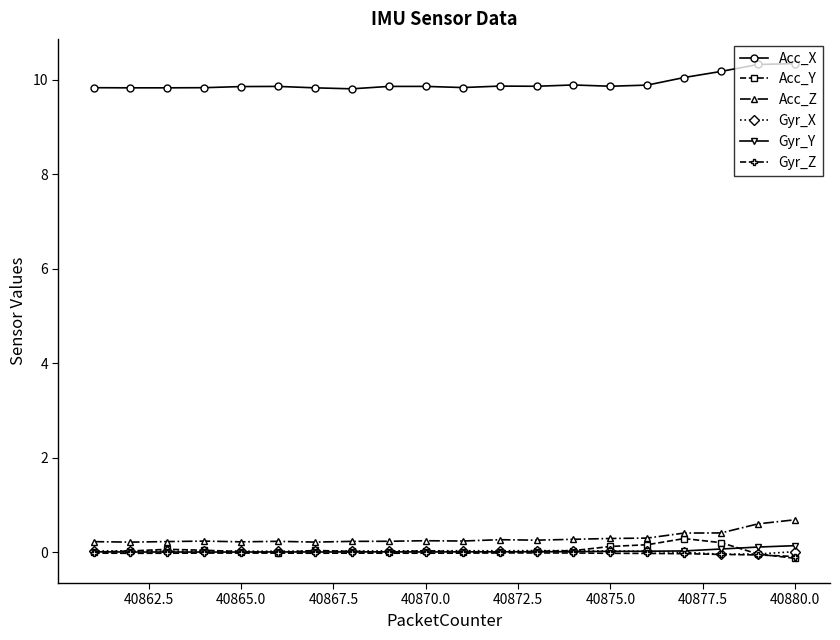

True or false: Acc_X has more than 0 interior local peaks.

True